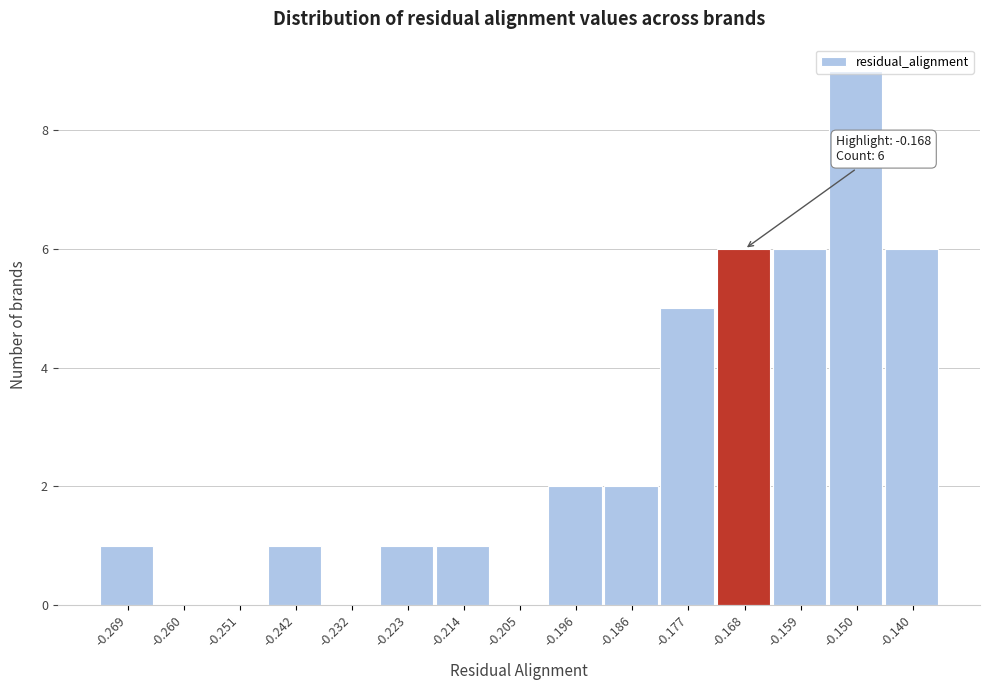

Over which range of the x-axis is the bar tallest?

-0.154 to -0.145